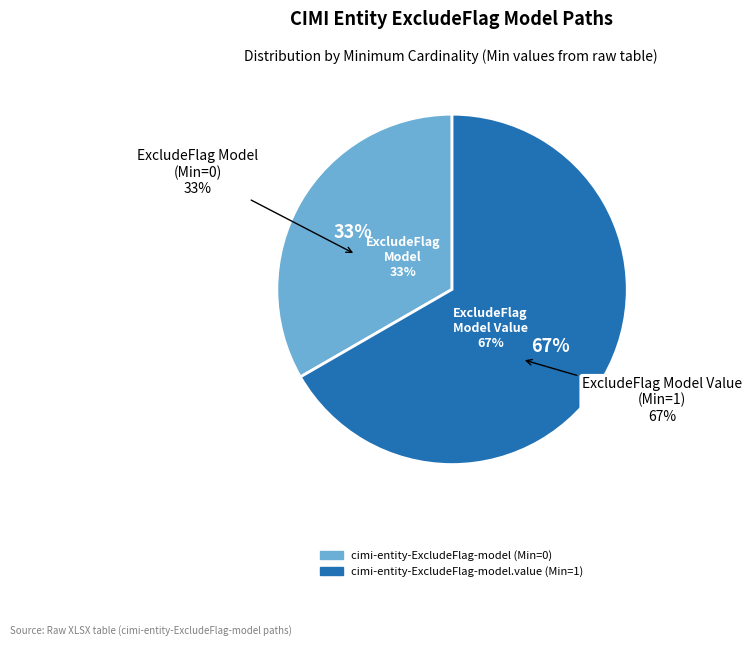

Count the number of slices in the pie.

2